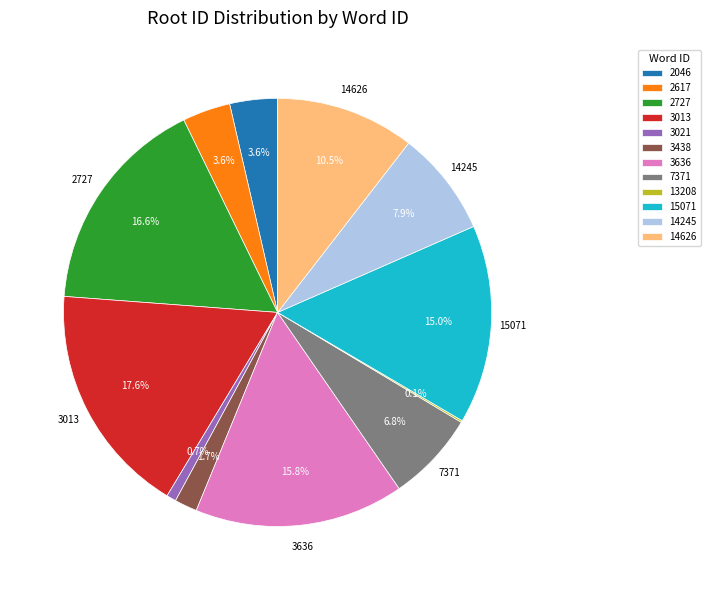

To the nearest percent, what is the average slice percentage?

8%